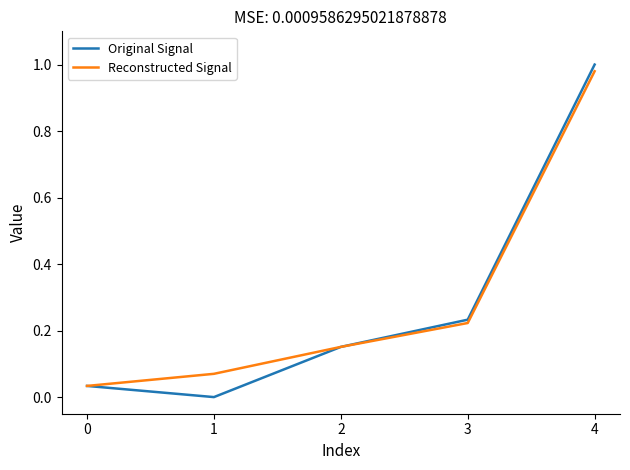

The Original Signal series shows 1.0 at 4. True or false?

True